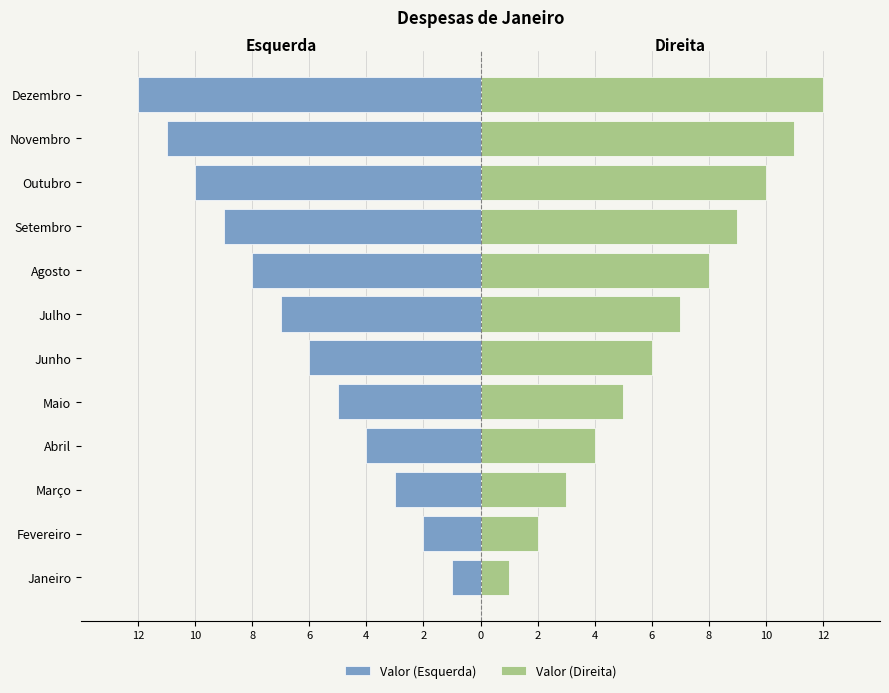

How many values in the Valor (Direita) series are below 7?

6